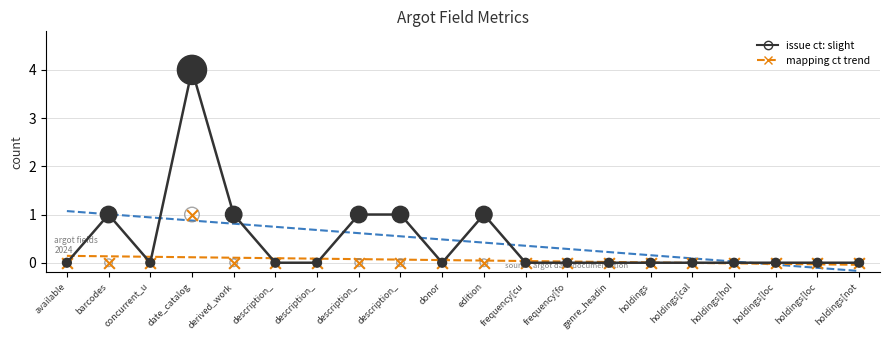

Which series contains the lowest Y value?

mapping ct